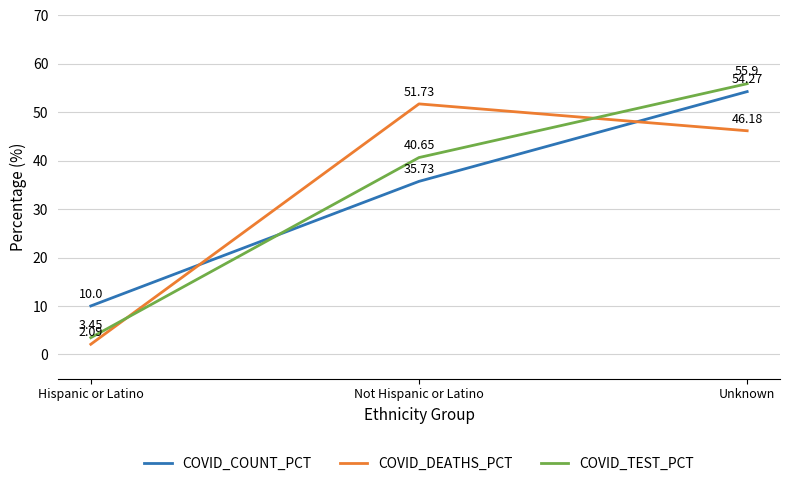

What is the difference between the second highest and minimum values in the COVID_TEST_PCT series?

37.2